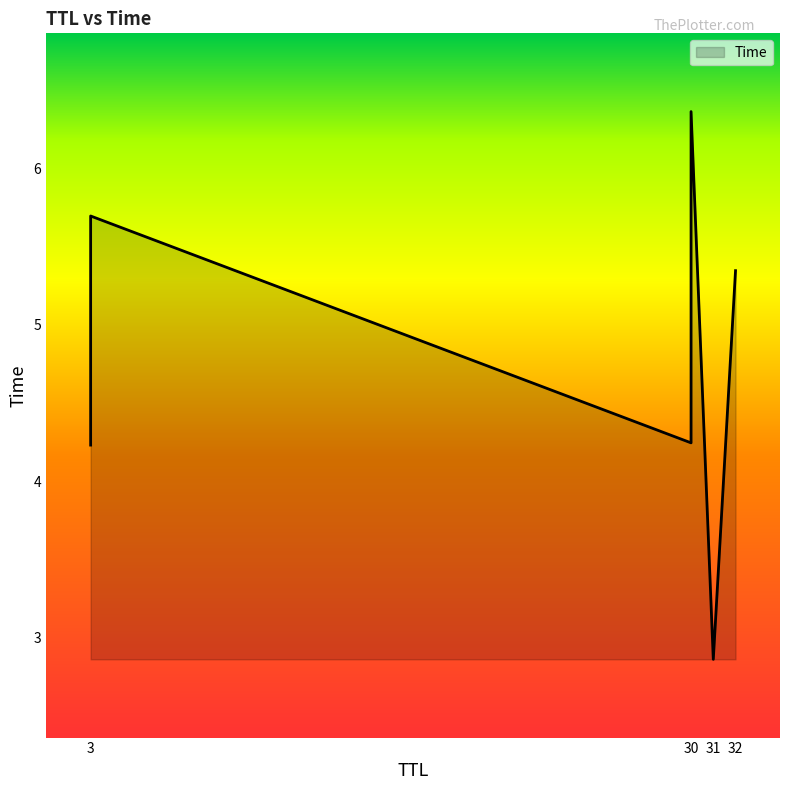

At which category does the chart reach its peak across all series?

30